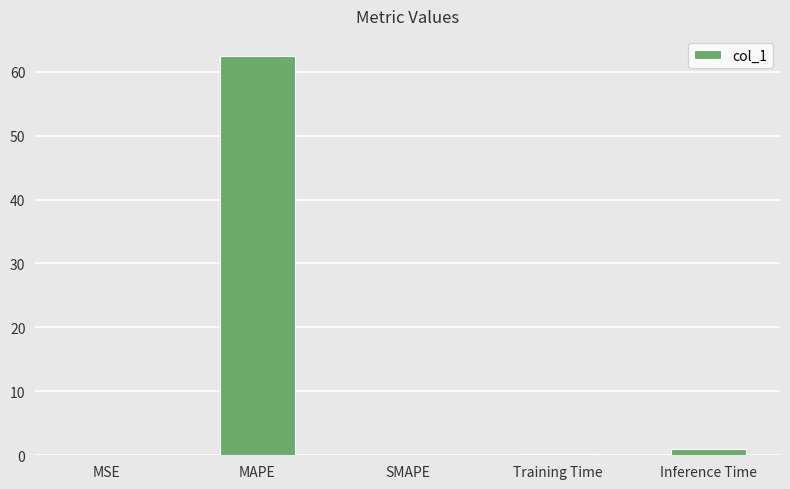

What is the change in value from MSE to MAPE?

+62.5